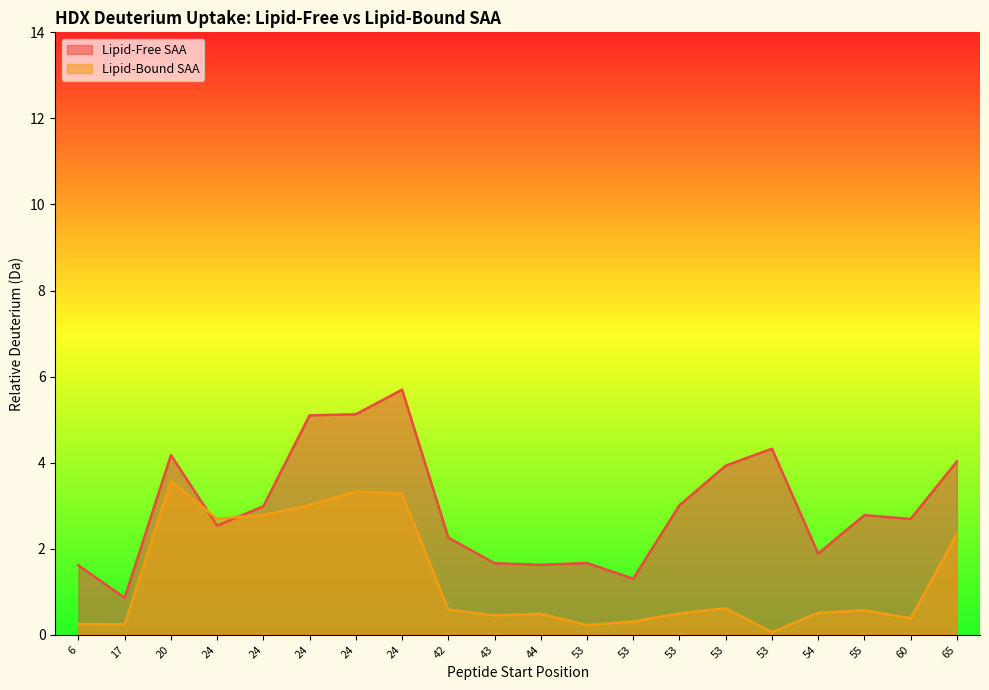

At which category does Lipid-Bound SAA reach its first local peak?

20